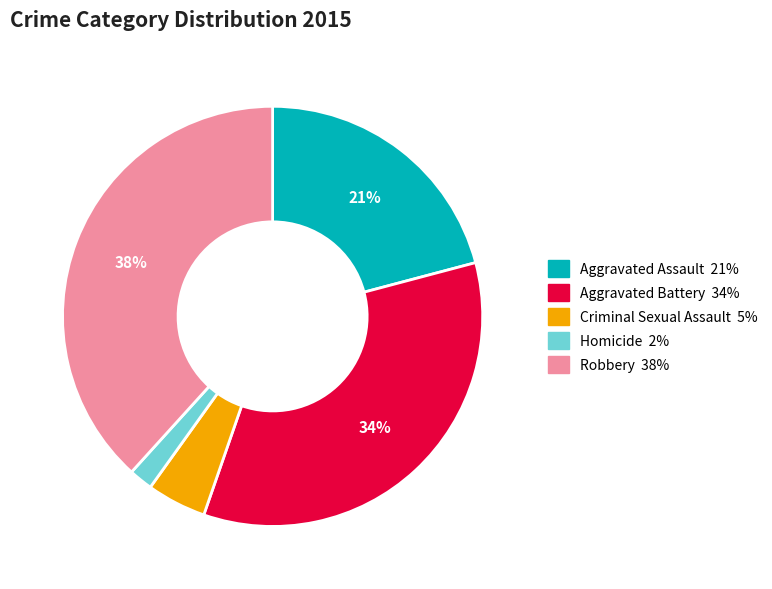

Does Aggravated Assault represent more than half of the total?

No